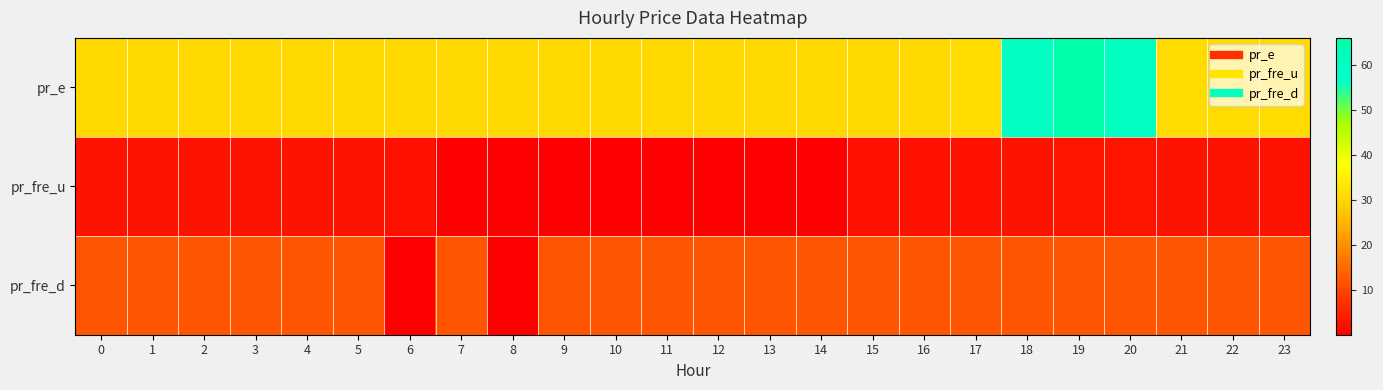

Reading left to right, transcribe all the data shown in this chart.

pr_e: 0=30.6	1=30.6	2=30.6	3=30.6	4=30.6	5=30.5	6=30.5	7=30.5	8=30.5	9=30.5	10=30.5	11=30.5	12=30.5	13=30.5	14=30.5	15=30.5	16=30.6	17=31.0	18=59.8	19=66.0	20=59.3	21=31.1	22=31.0	23=31.0
pr_fre_u: 0=2.7	1=2.7	2=2.7	3=2.7	4=2.7	5=2.7	6=2.5	7=0.0	8=0.0	9=0.0	10=0.0	11=0.0	12=0.0	13=0.0	14=0.0	15=2.5	16=2.5	17=2.5	18=2.7	19=2.9	20=2.9	21=2.7	22=2.7	23=2.7
pr_fre_d: 0=12.0	1=12.0	2=12.0	3=12.0	4=12.0	5=12.0	6=0.0	7=12.0	8=0.0	9=12.0	10=12.0	11=12.0	12=12.0	13=12.0	14=12.0	15=12.0	16=12.0	17=12.0	18=12.0	19=12.0	20=12.0	21=12.0	22=12.0	23=12.0